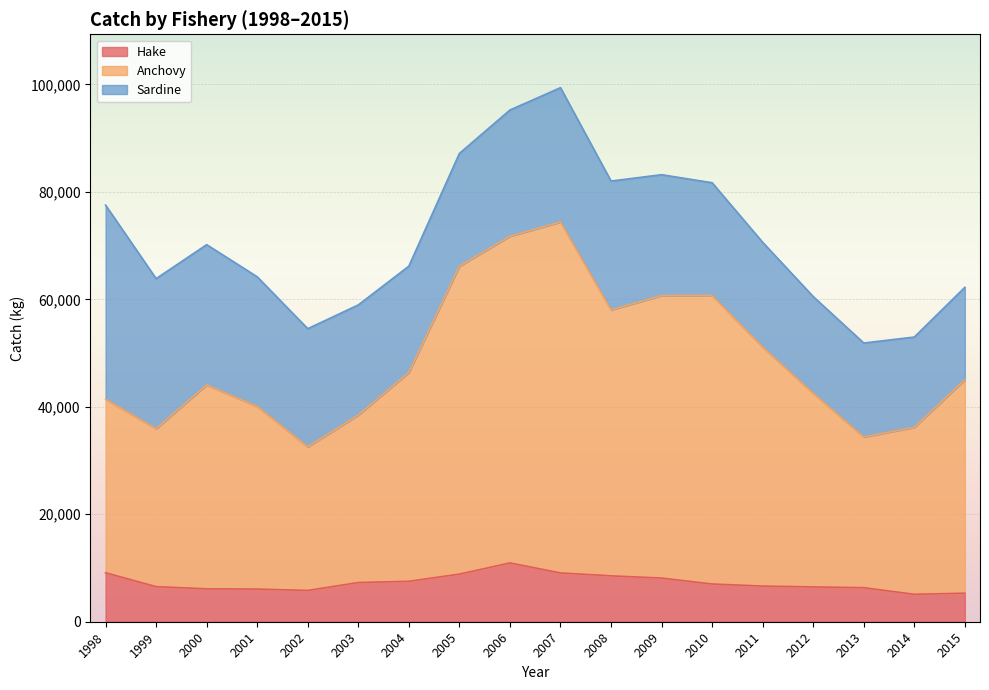

How many lines are shown in the chart?

3